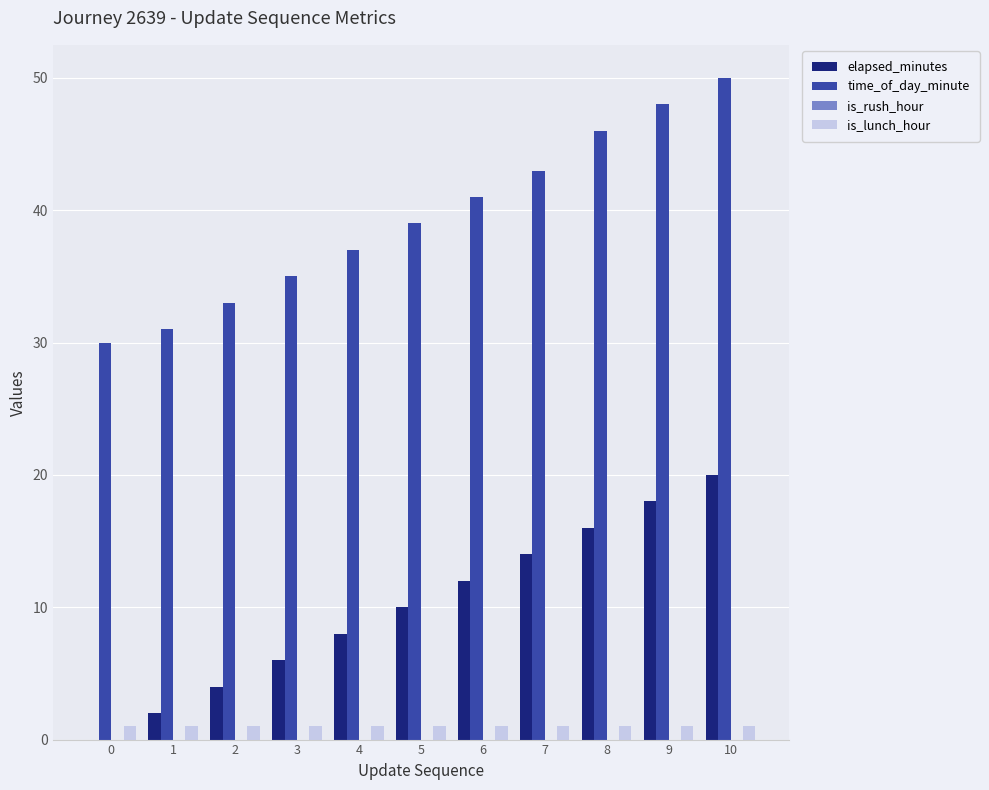

How many groups of bars are there?

11